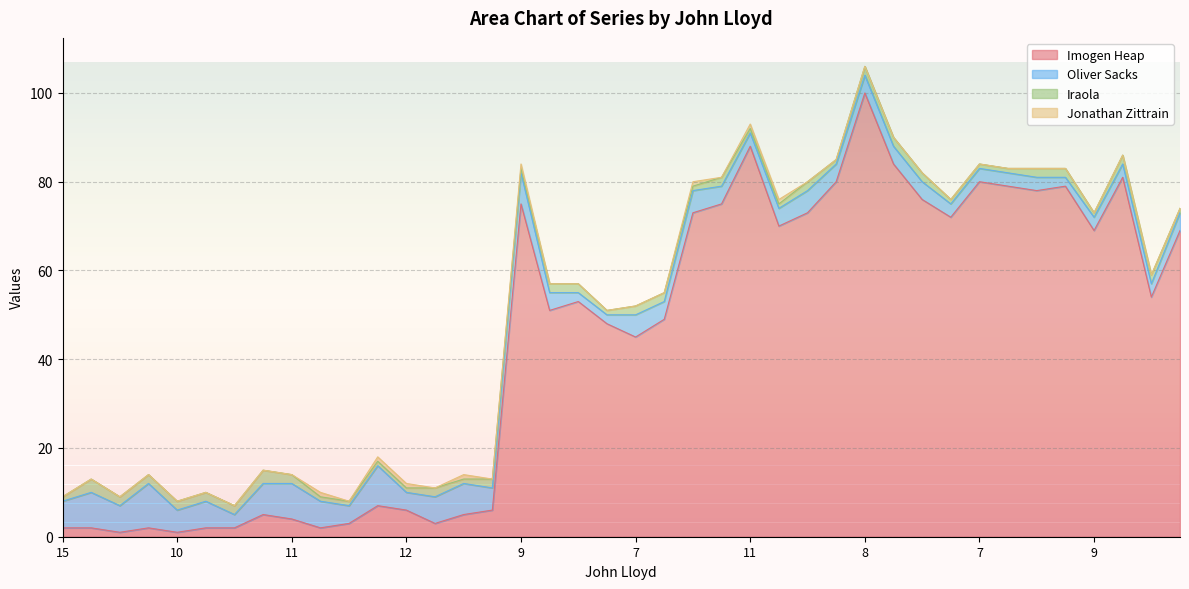

What is the difference between the maximum and second lowest values in the Iraola series?

2